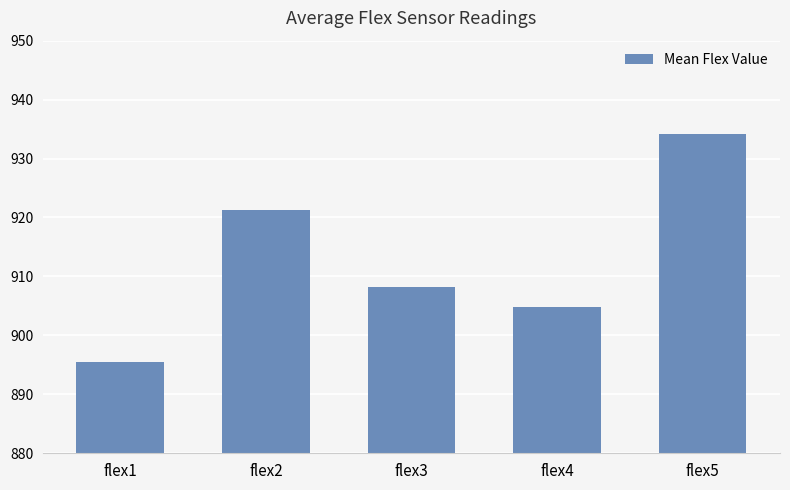

What is the value of the 2nd bar from the left?

921.2